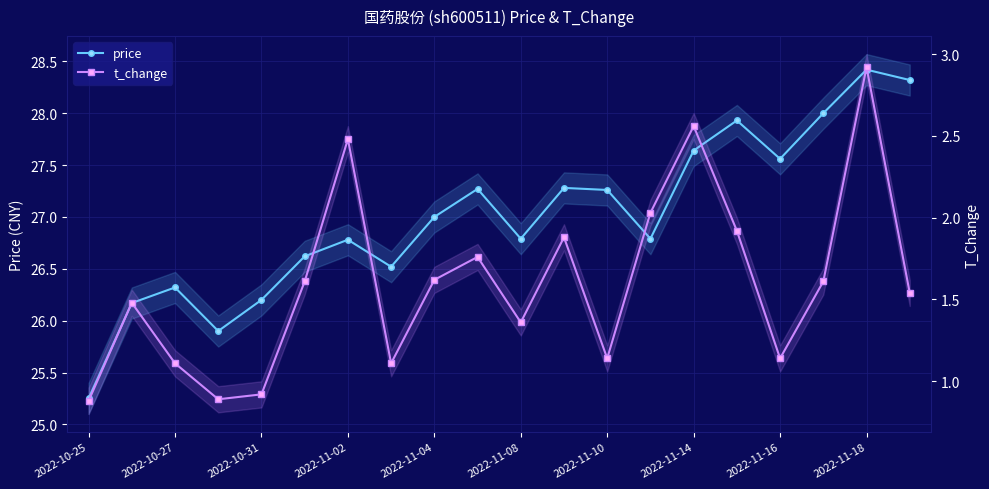

At 2022-11-14, list the series in order from largest to smallest.

price, t_change